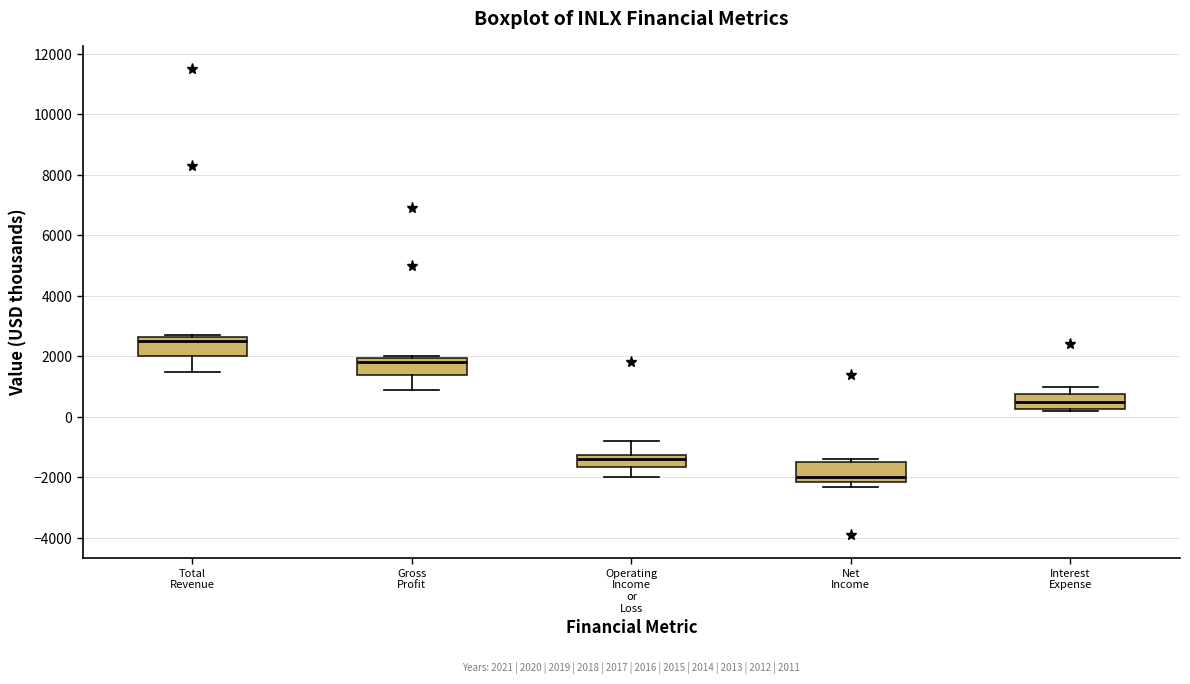

Which box's median line is the lowest?

Net Income